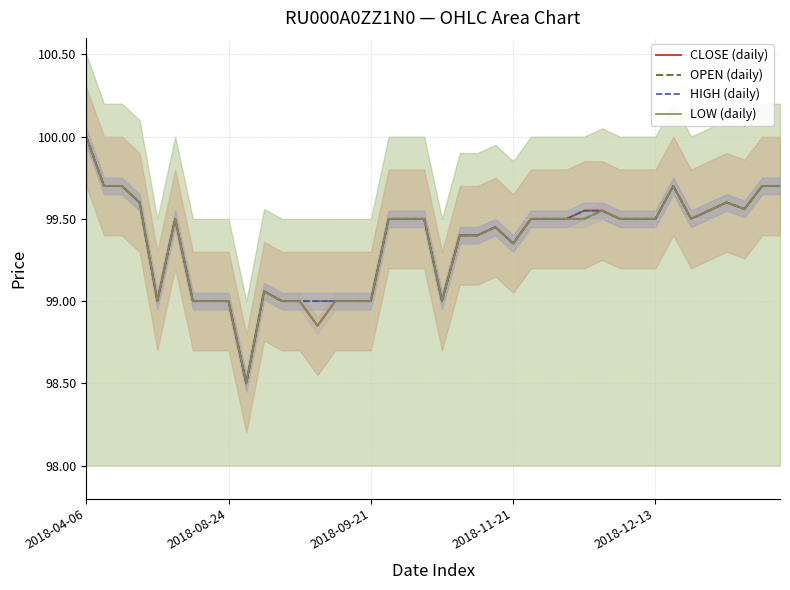

How many data points in CLOSE (daily) are less than 99?

2